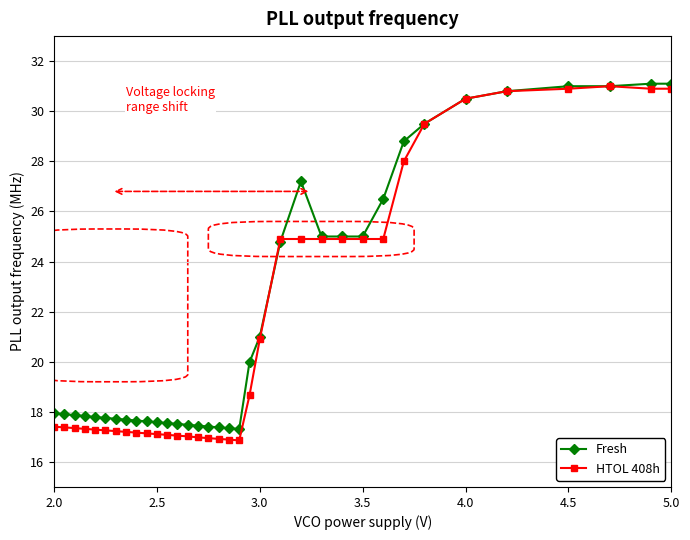

What is the difference between the maximum and minimum values in the HTOL 408h series?

14.1